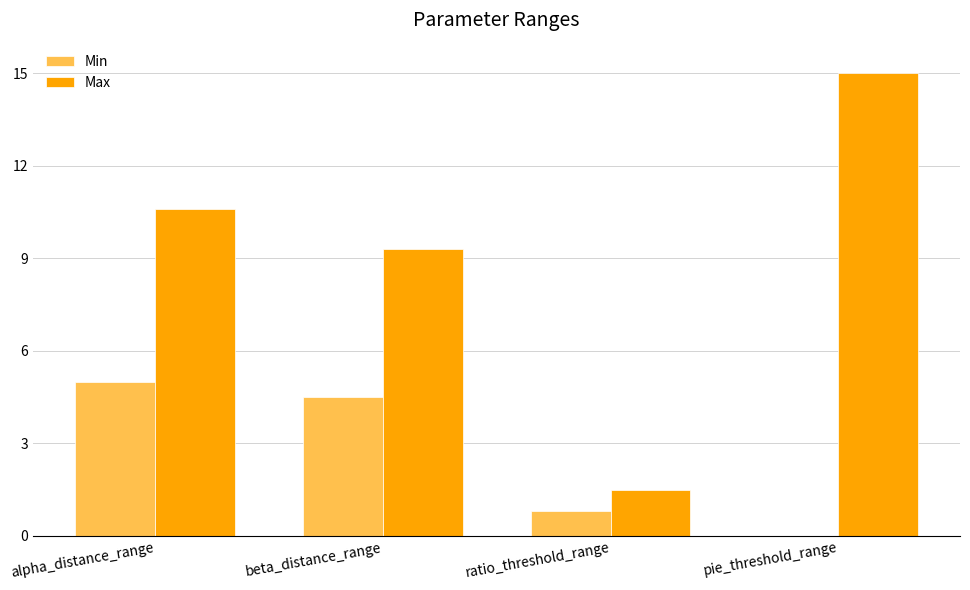

Reading right to left, transcribe all the data shown in this chart.

Min: pie_threshold_range=0.0	ratio_threshold_range=0.8	beta_distance_range=4.5	alpha_distance_range=5.0
Max: pie_threshold_range=15.0	ratio_threshold_range=1.5	beta_distance_range=9.3	alpha_distance_range=10.6